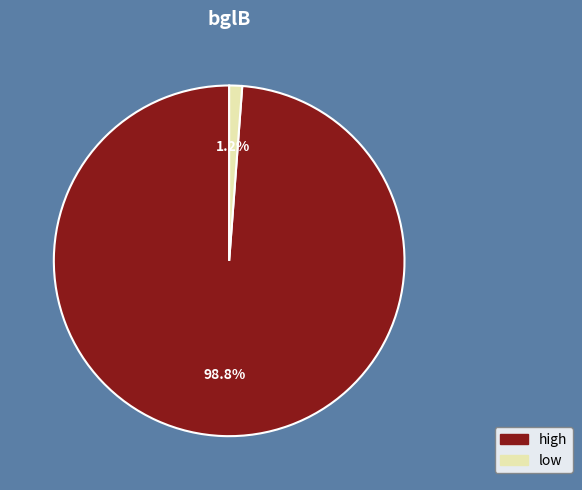

Combined, what portion of the pie is low and high?

100.0%